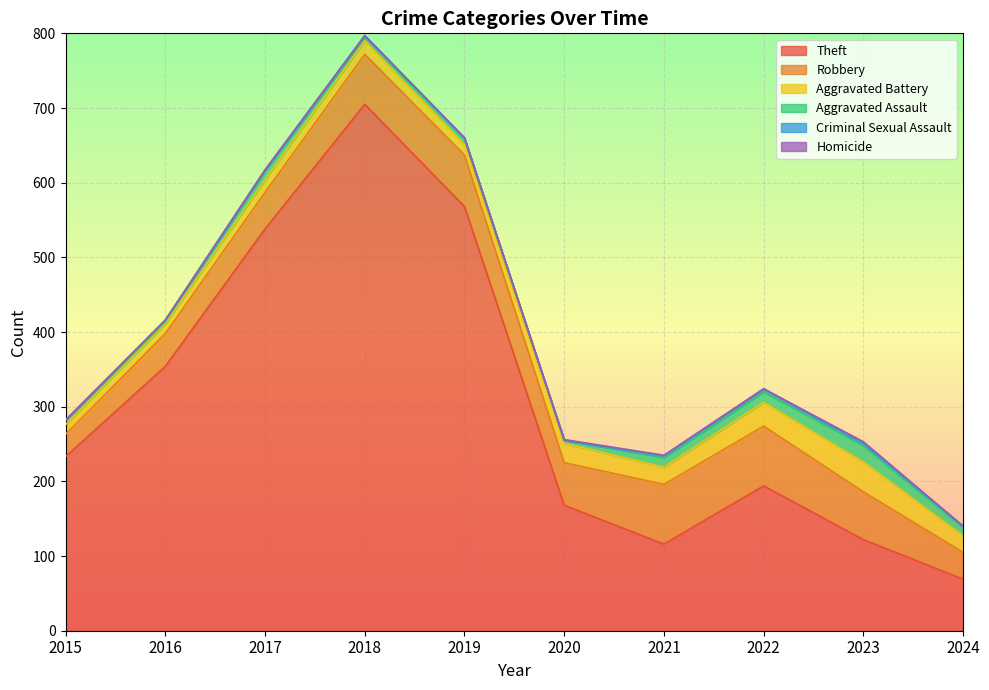

The Aggravated Battery series shows 6 at 2024. True or false?

False